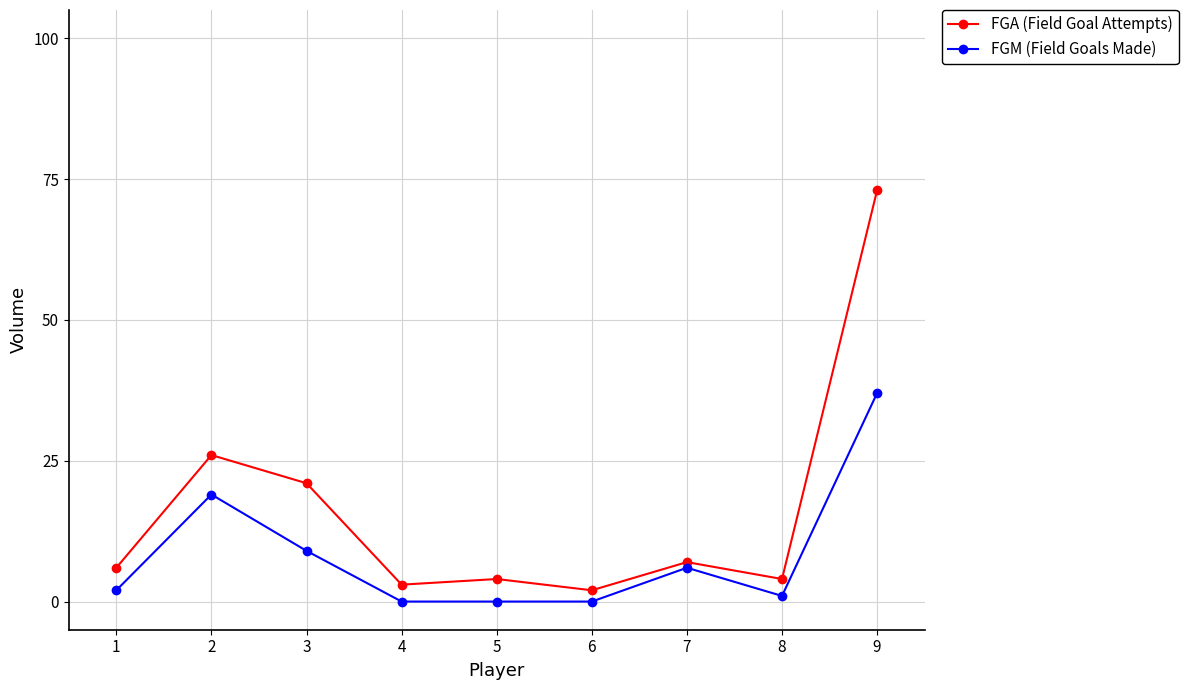

True or false: FGM (Field Goals Made) and FGA (Field Goal Attempts) intersect in this chart.

False